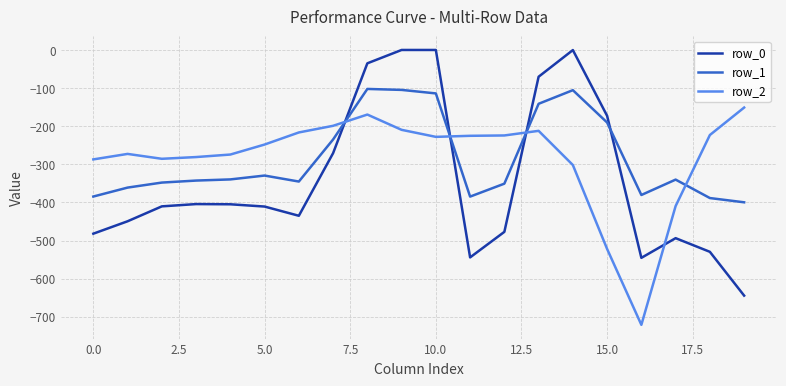

How many distinct data groups are displayed?

3